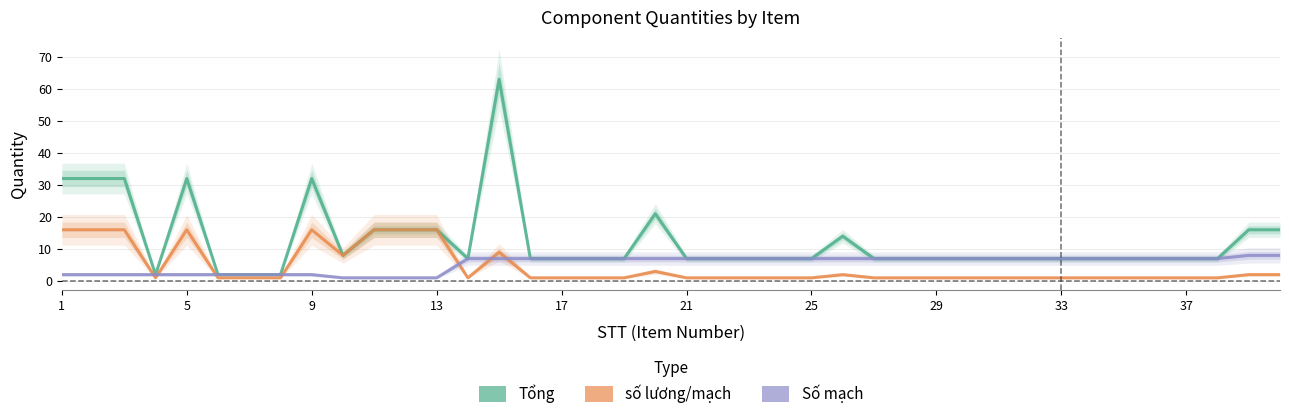

What is the value of the Số mạch point at the 36th from the left?

7